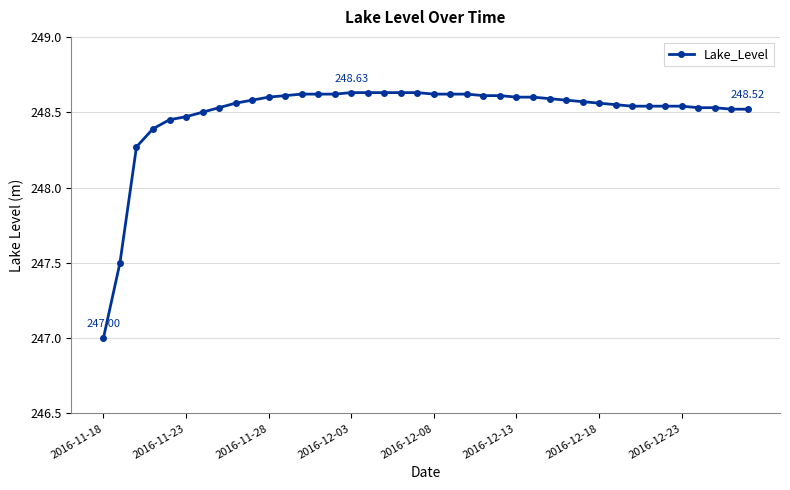

What is the difference between the maximum and minimum values?

1.6